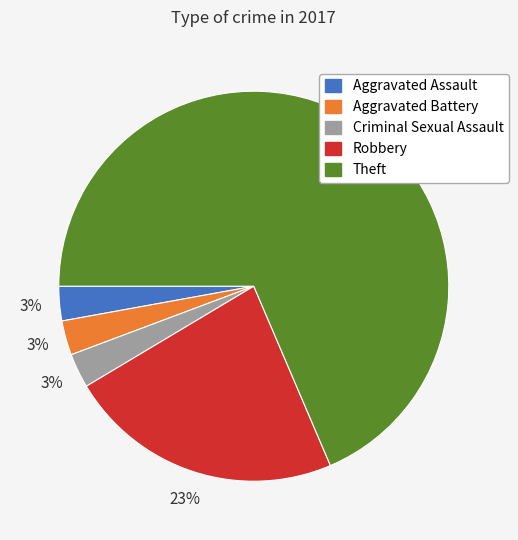

How many slices are in this pie chart?

5